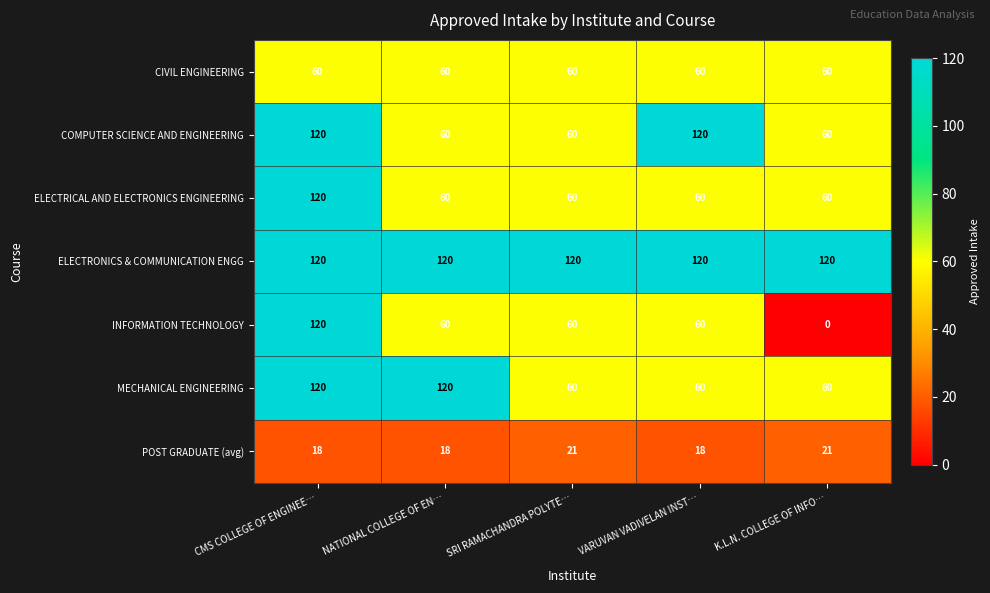

The CIVIL ENGINEERING series shows 96 at CMS COLLEGE OF ENGINEE…. True or false?

False